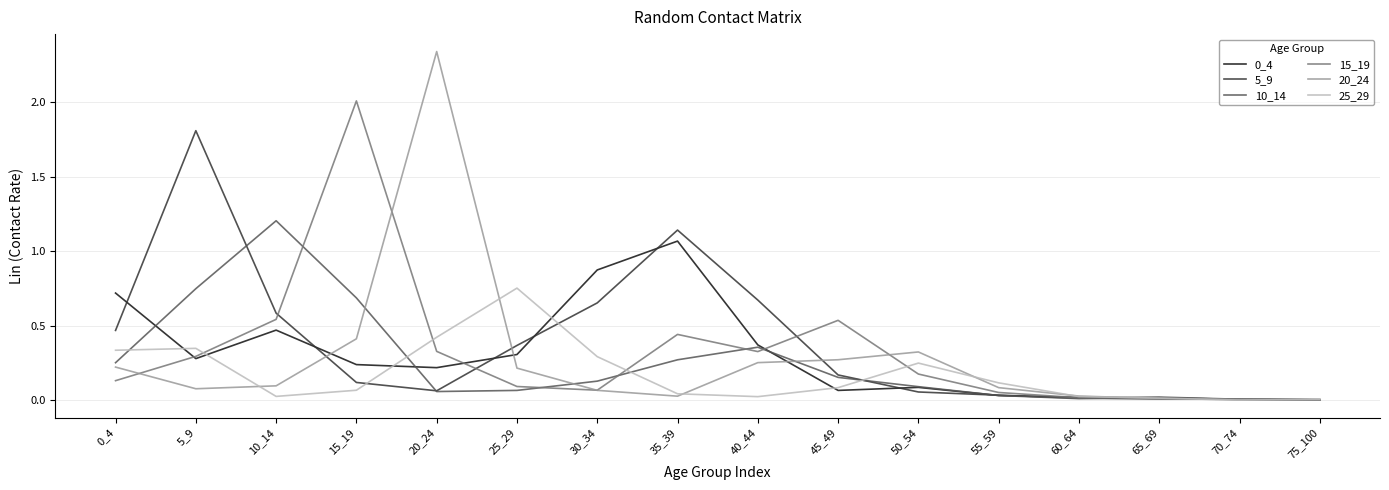

Which series has the widest spread of values?

20_24